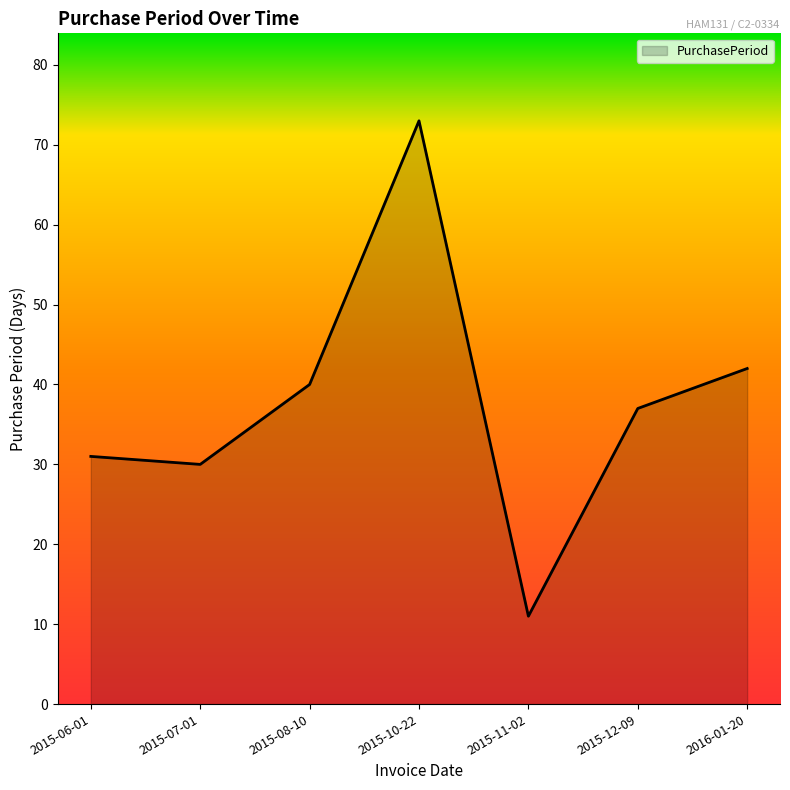

Where is the data nearest to the value 42?

2016-01-20